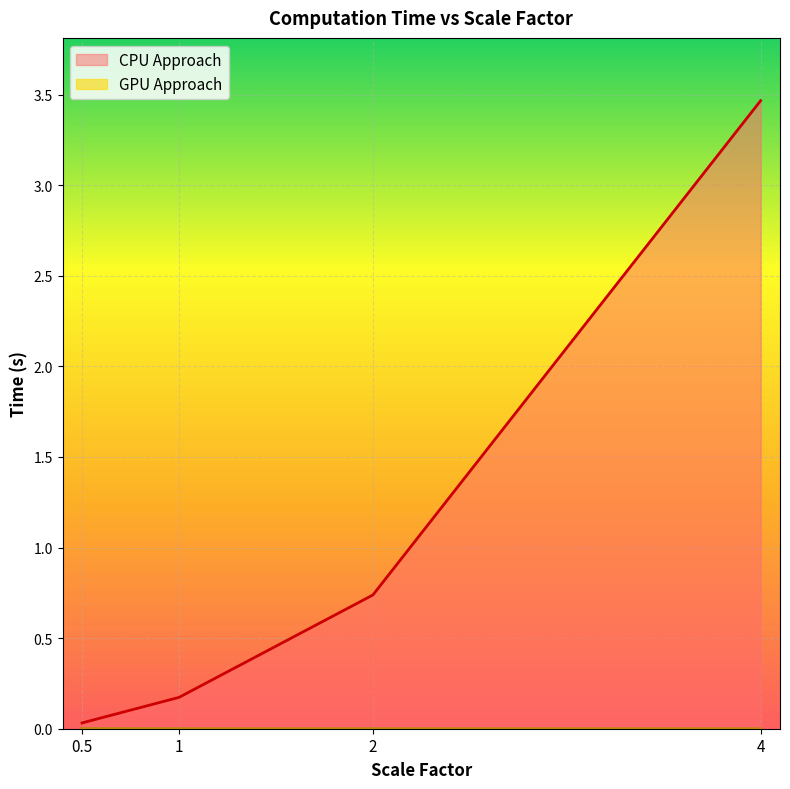

At which category is the sum across all series the highest?

4